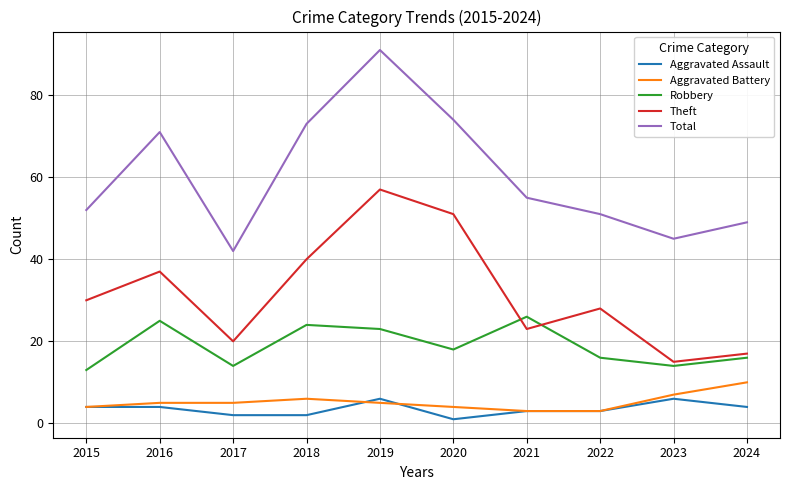

What is the difference between the second highest and second lowest values in the Total series?

29